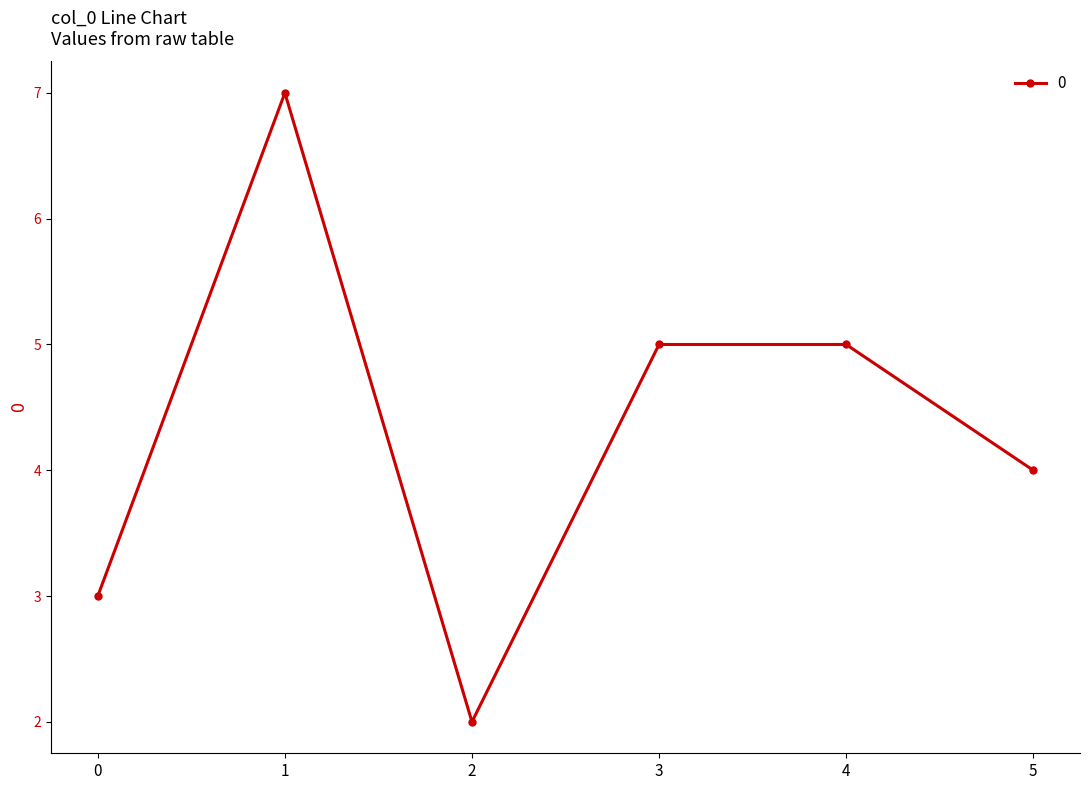

How many series are shown in this chart?

1